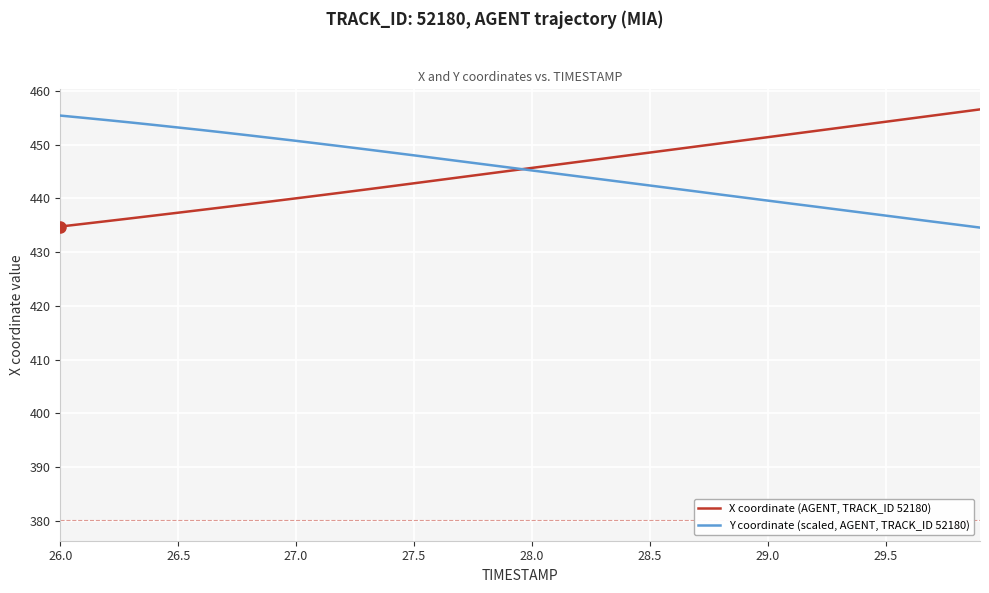

What is the maximum value for X coordinate (AGENT, TRACK_ID 52180)?

456.5